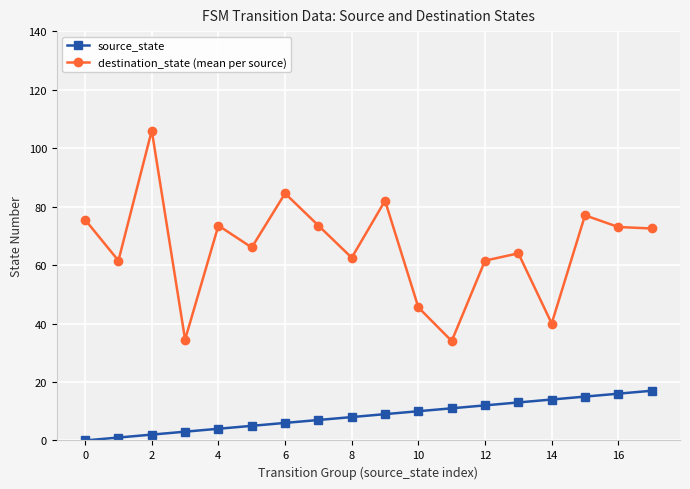

What is the highest value of the destination_state (mean per source) series?

106.0